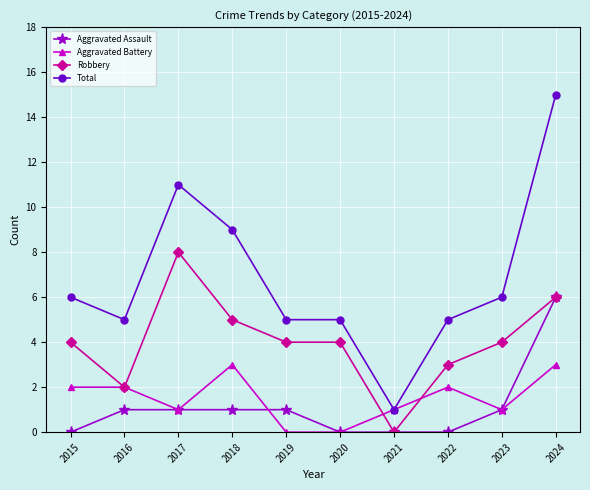

True or false: Aggravated Assault and Total cross at least once.

False